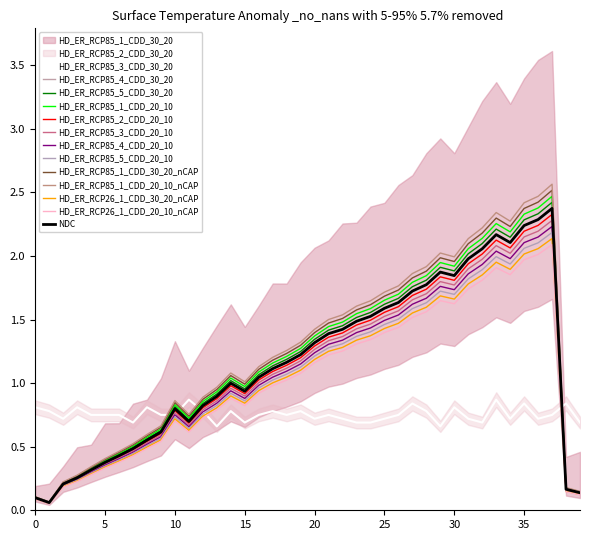

What is the difference between the highest and lowest values at 25?

0.9